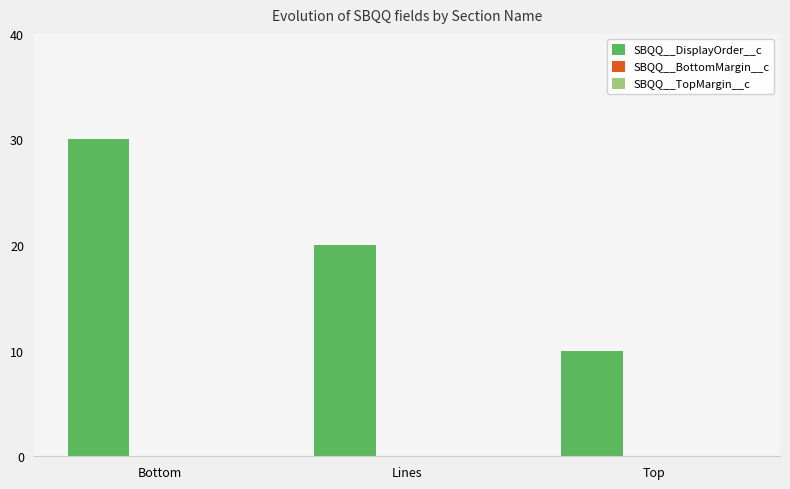

List the labels in order of value, smallest first.

Top, Lines, Bottom